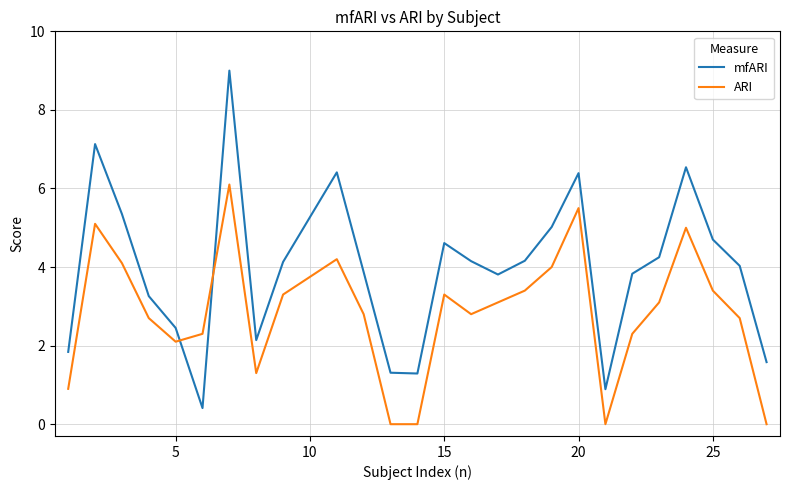

Which series has the largest range (max minus min)?

mfARI